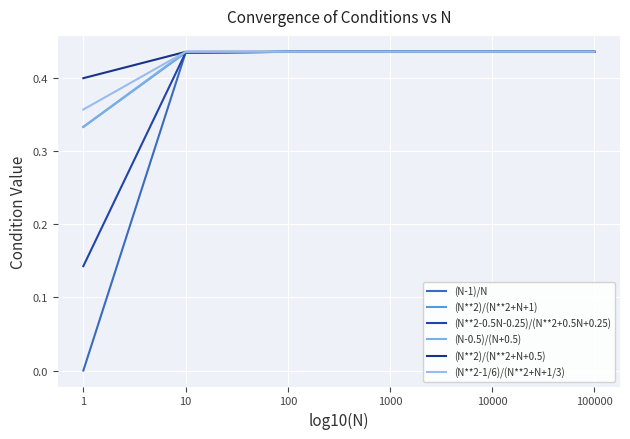

At how many categories does at least one series exceed 0?

6